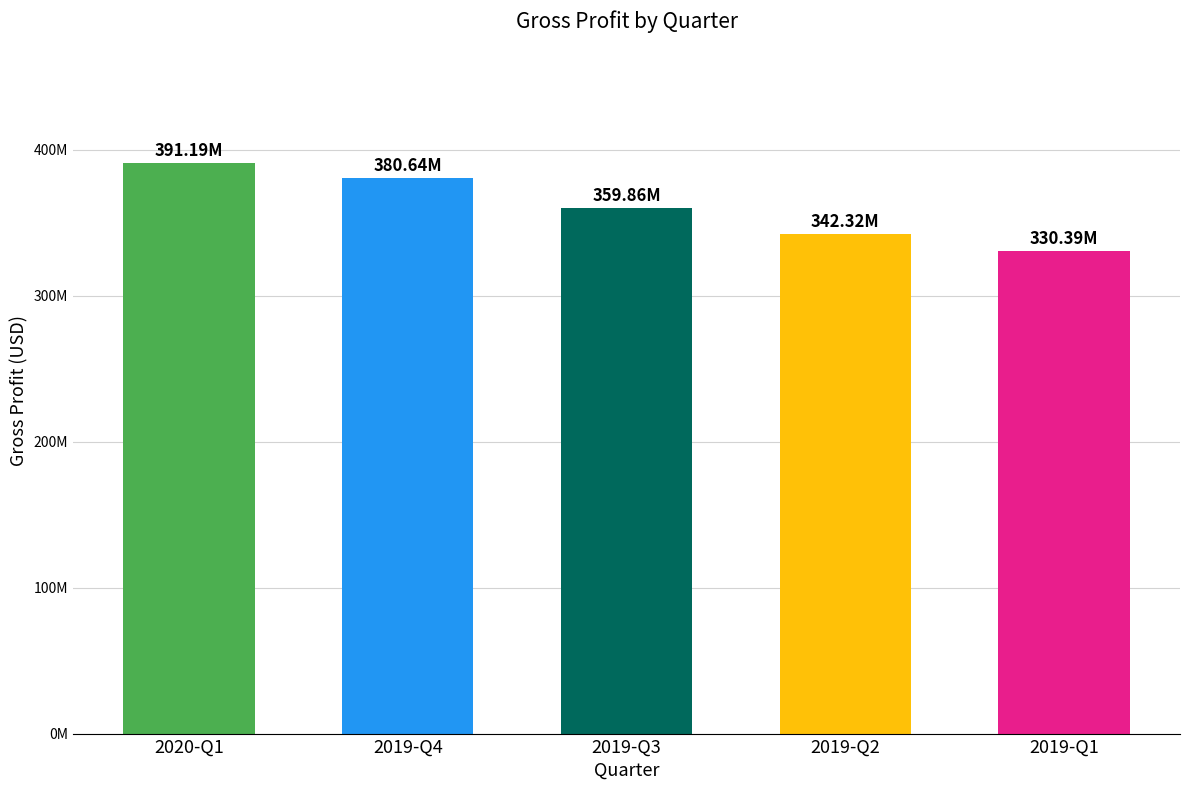

What is the minimum value shown in the chart?

330388000